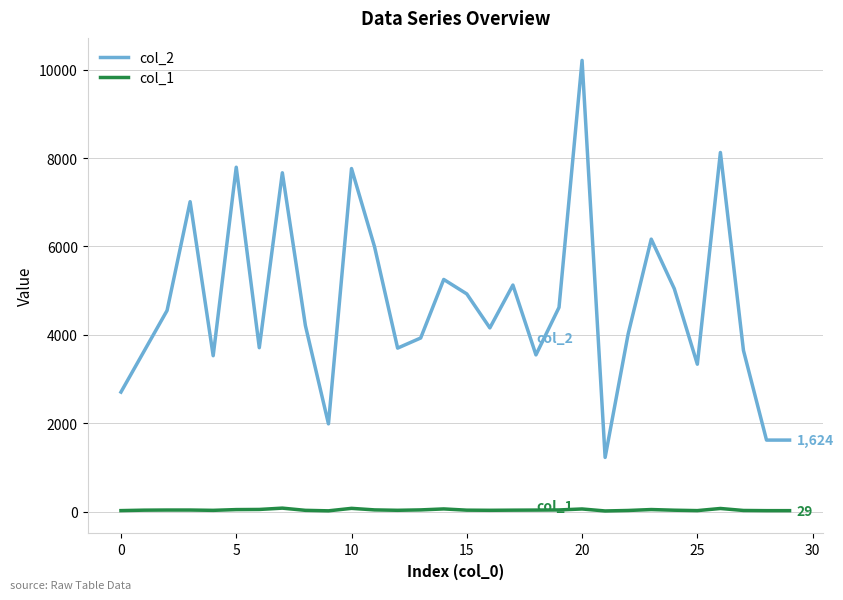

Which series has the largest total across all categories?

col_2